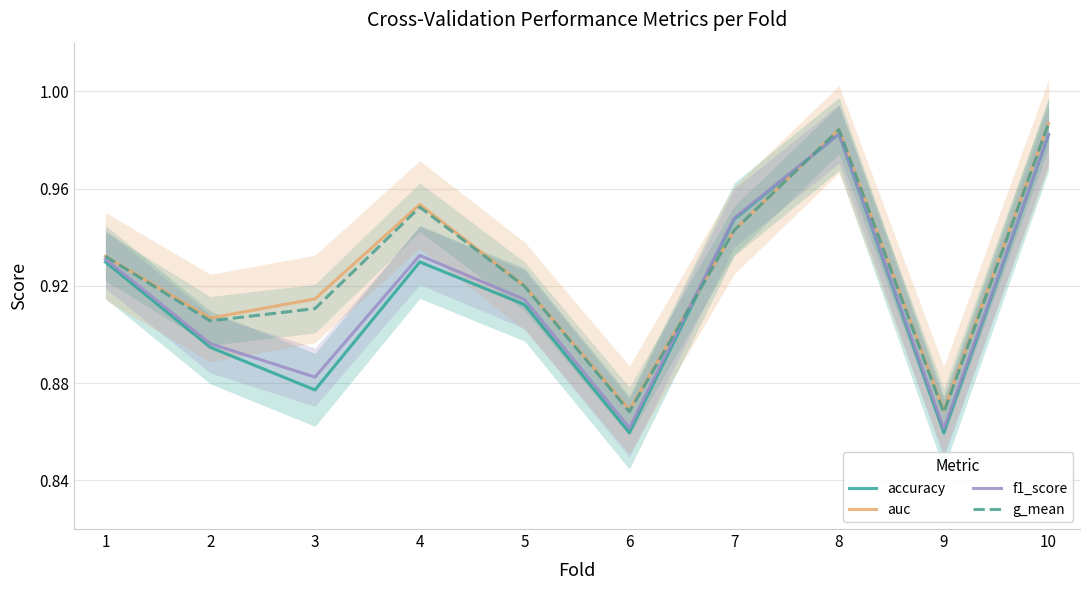

What is the average value of the auc series?

0.9